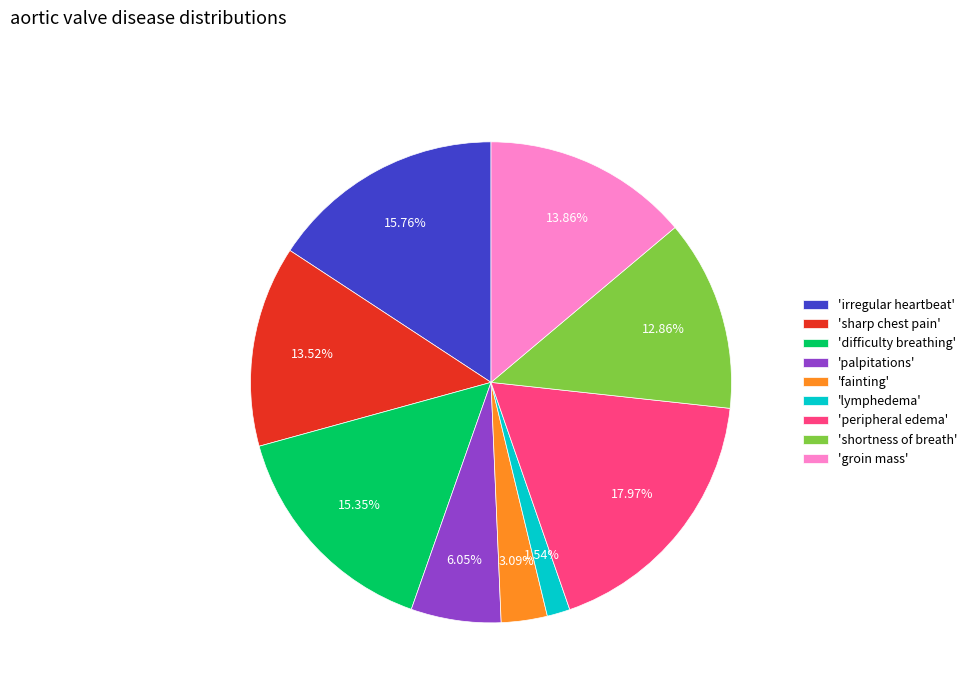

Is there a majority slice in this chart?

No